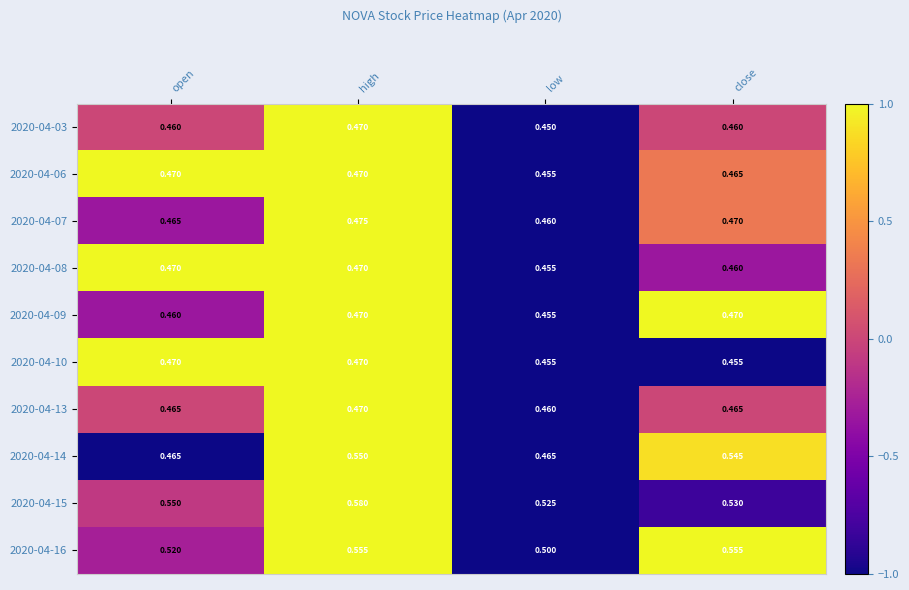

List the labels in order of 2020-04-07 value, largest first.

high, close, open, low